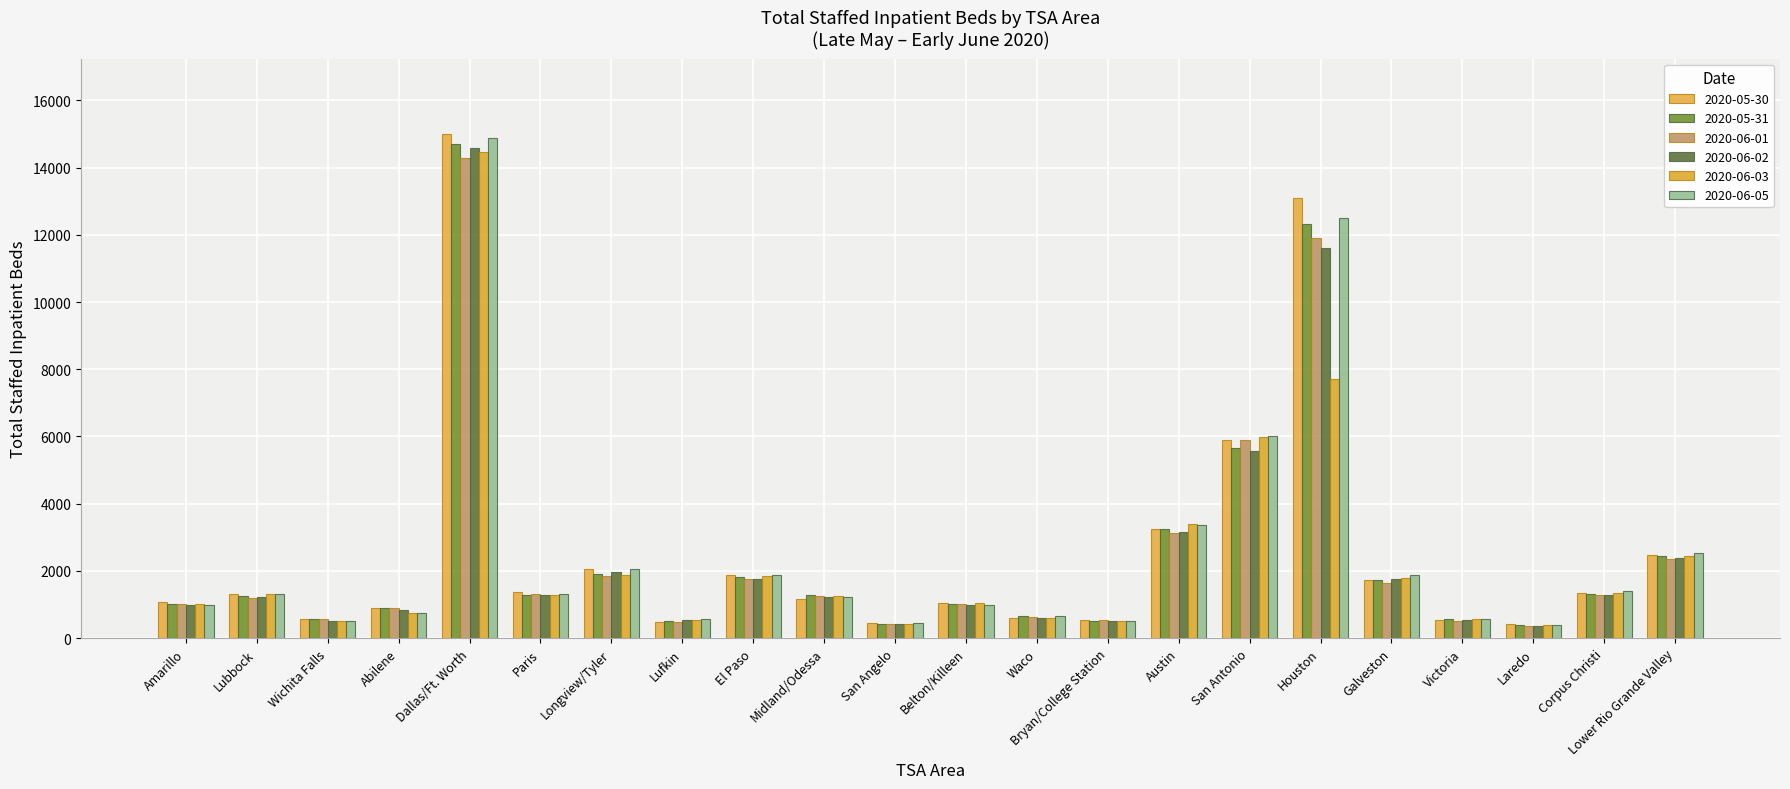

Does the chart contain stacked bars?

No